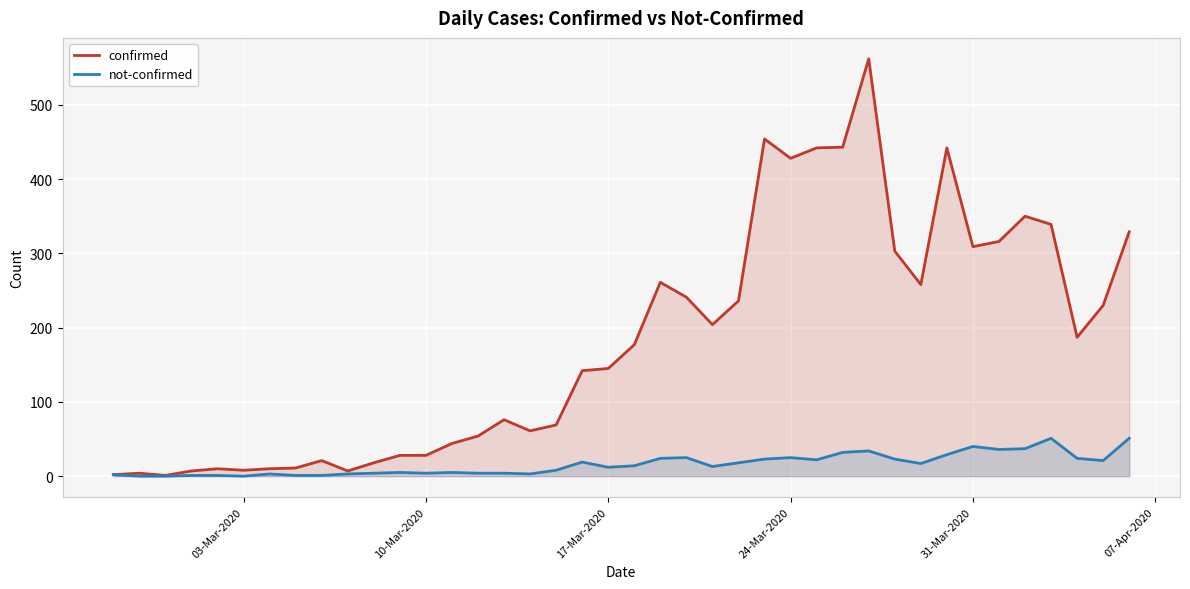

What is the value of the confirmed point at the 40th from the left?

329